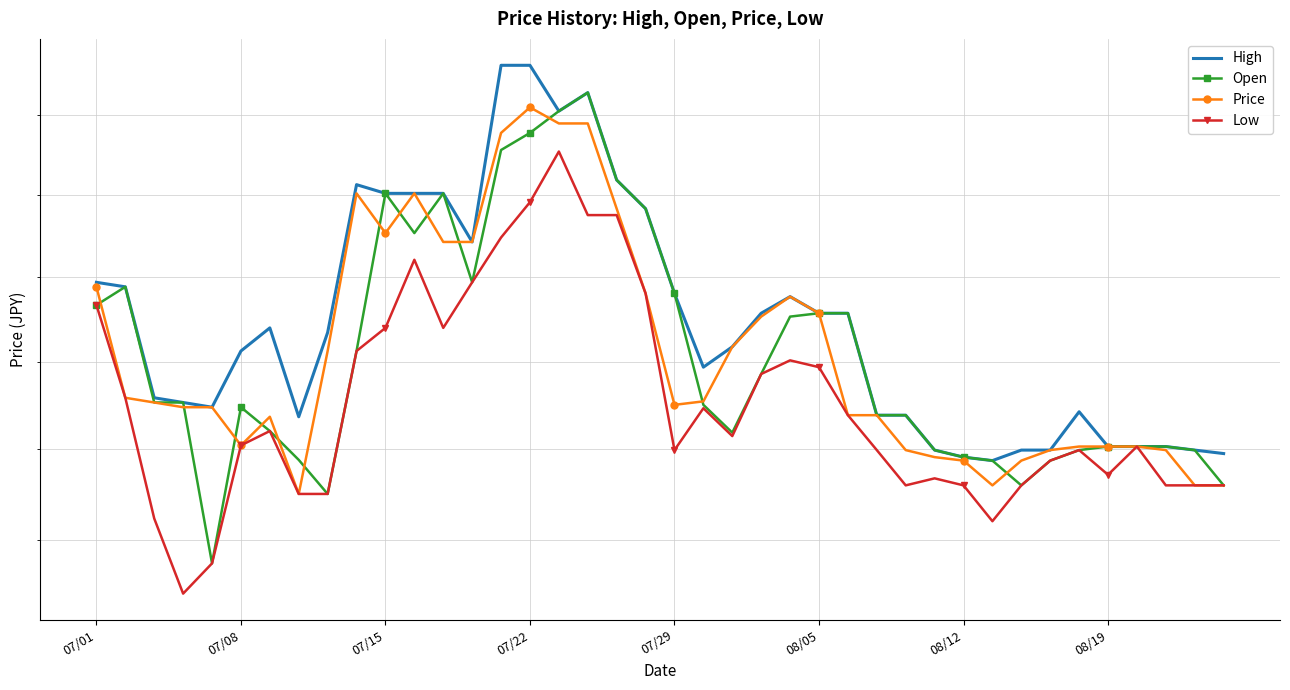

How many values in the Open series exceed 30529?

18